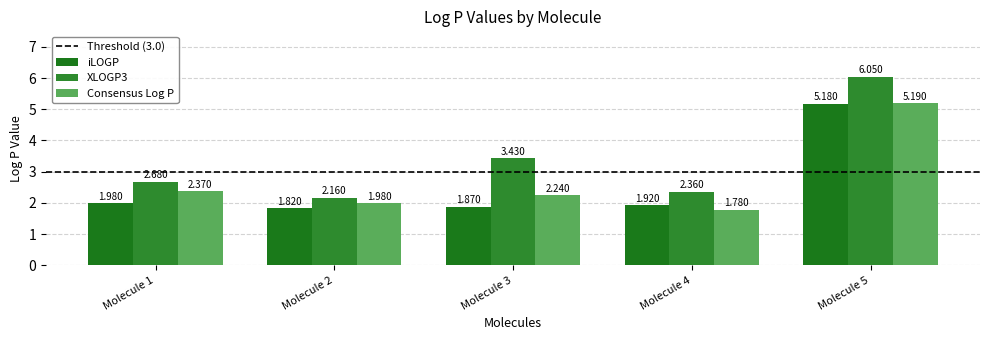

Are the bars horizontal?

No